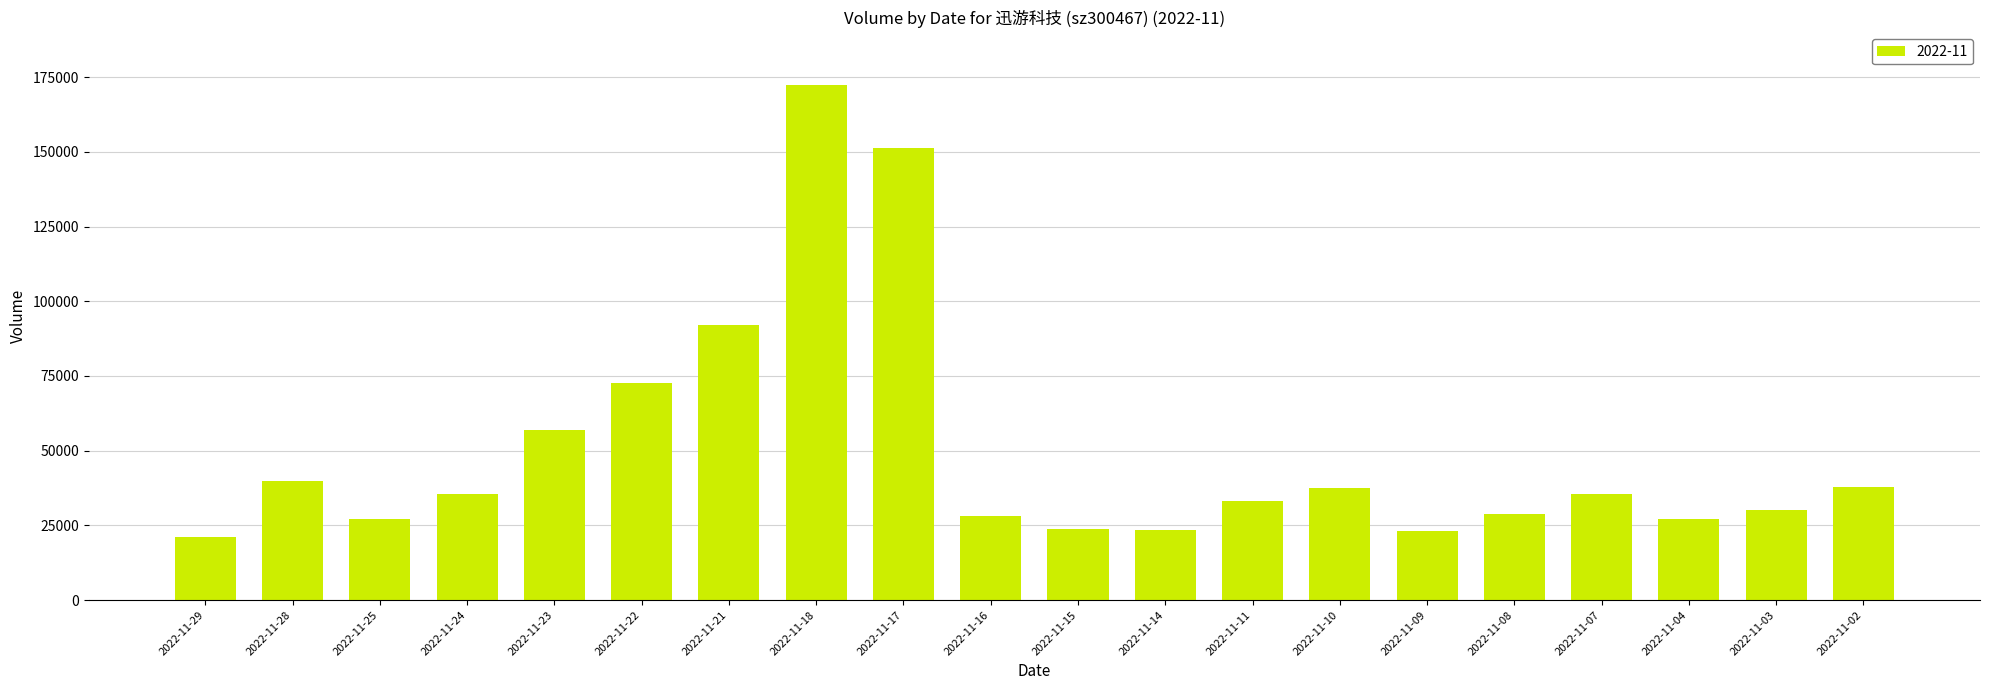

How many bars are there in total?

20